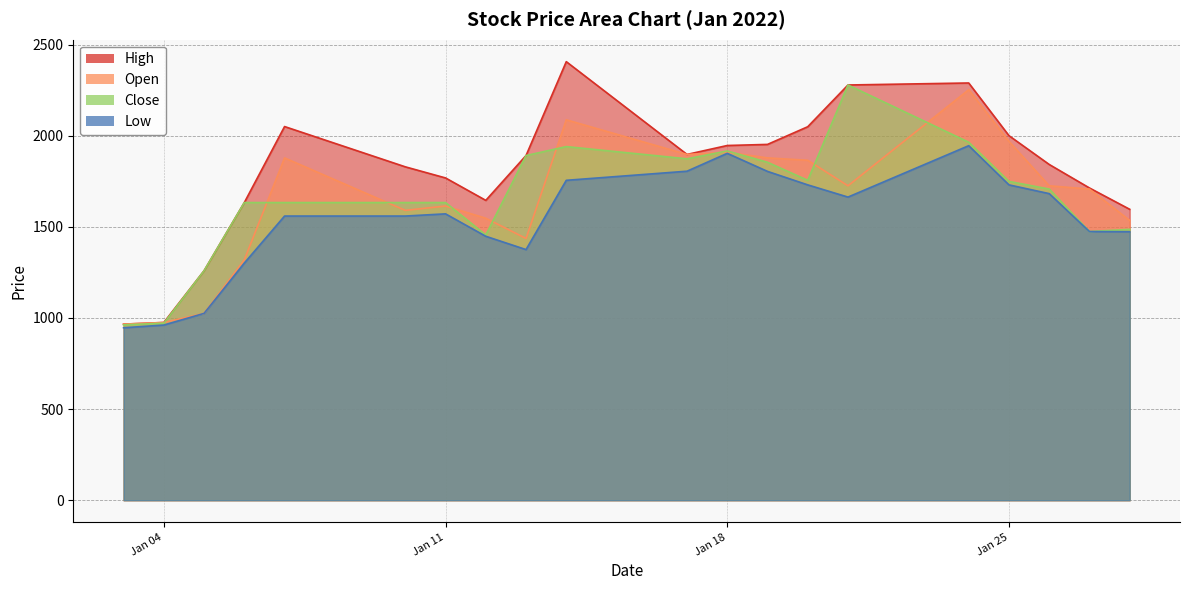

Where does the Open series first go above 1725?

2022-01-07